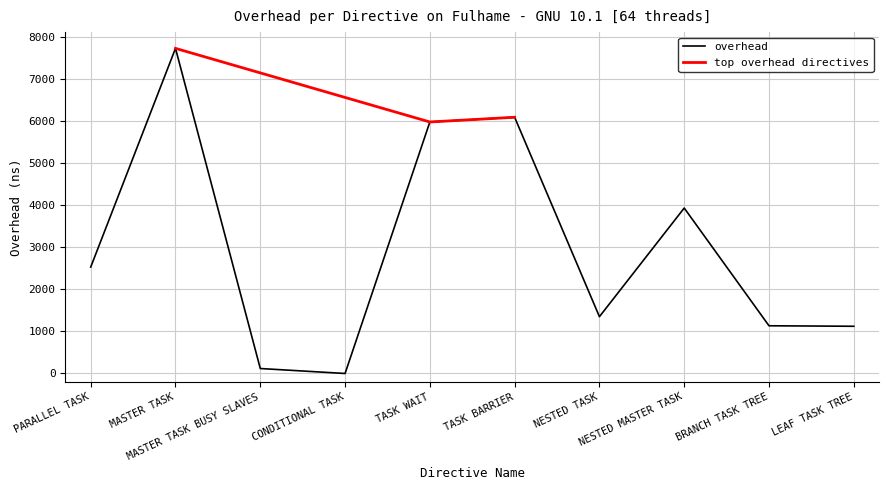

How many interior local peaks (higher than both neighbors) does the data have?

3